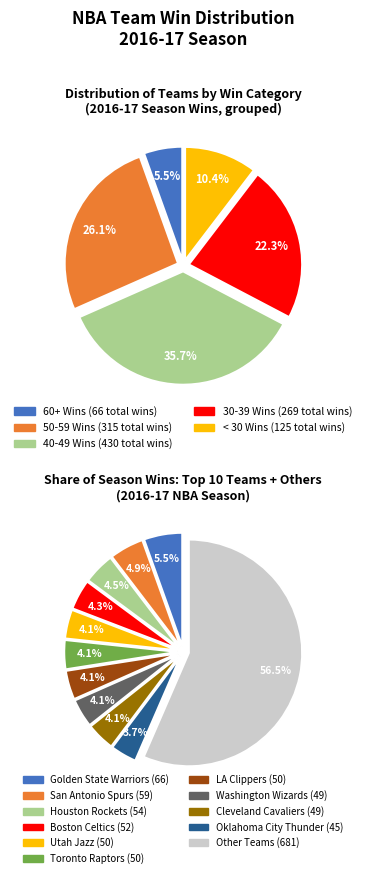

To the nearest percent, what is the combined percentage of Atlanta Hawks and Indiana Pacers?

7%